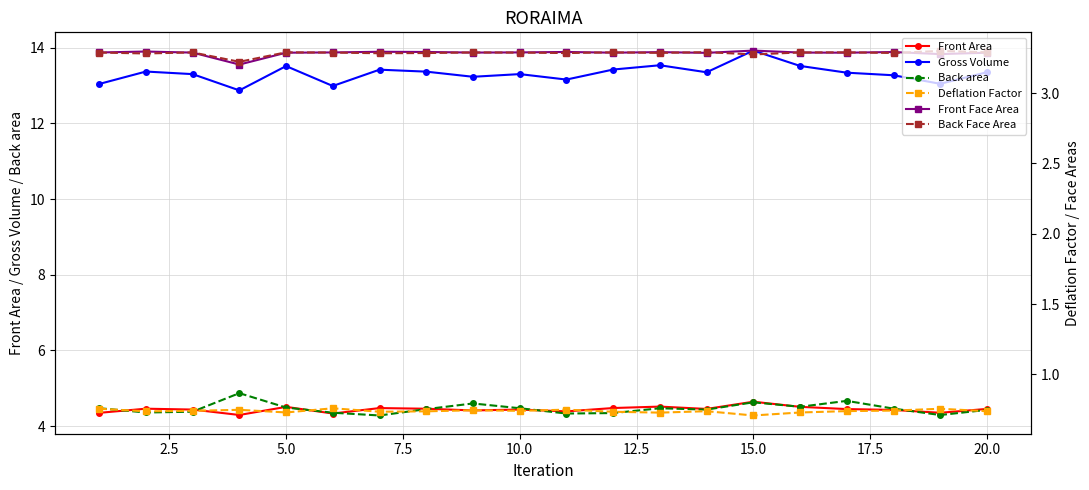

What is the spread (max minus min) of values at 20.0?

12.5